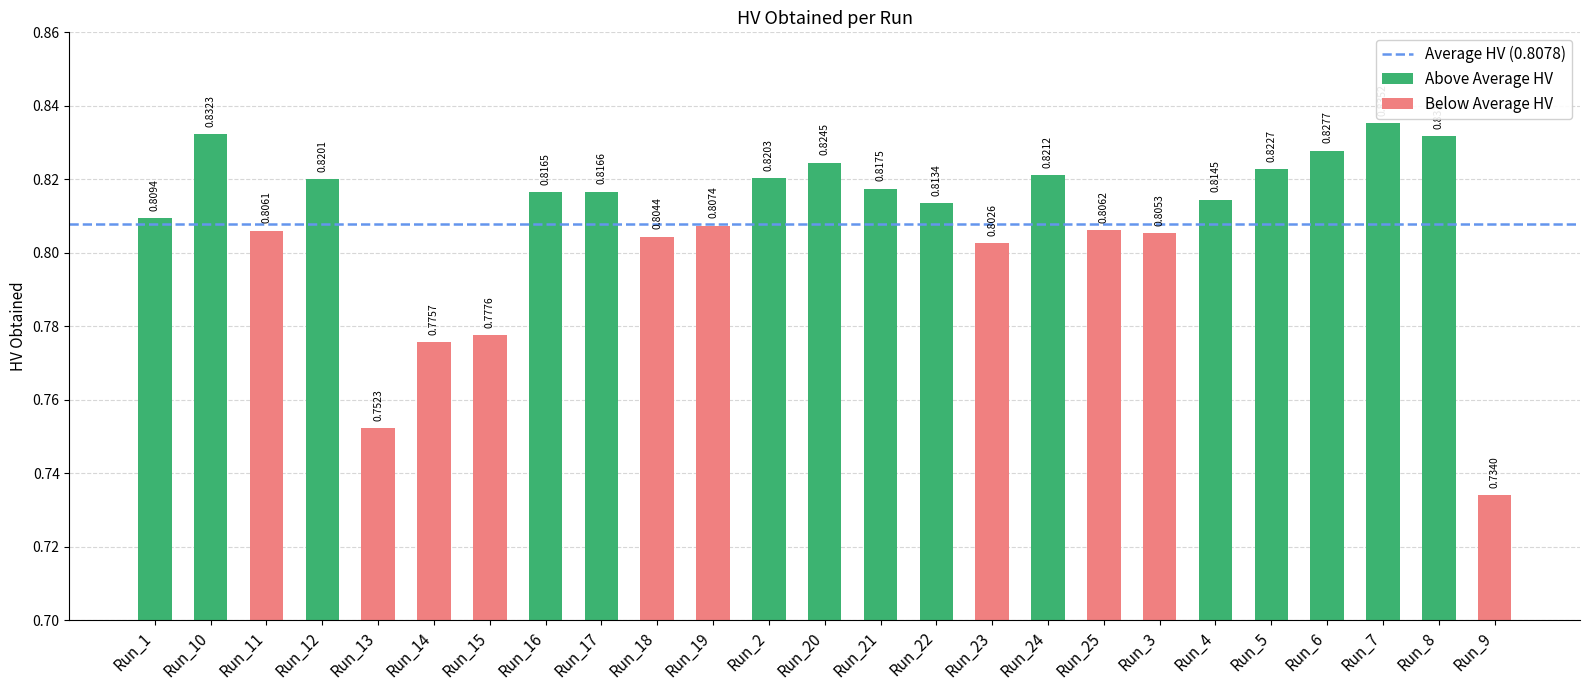

At which label is the value closest to 0?

Run_9